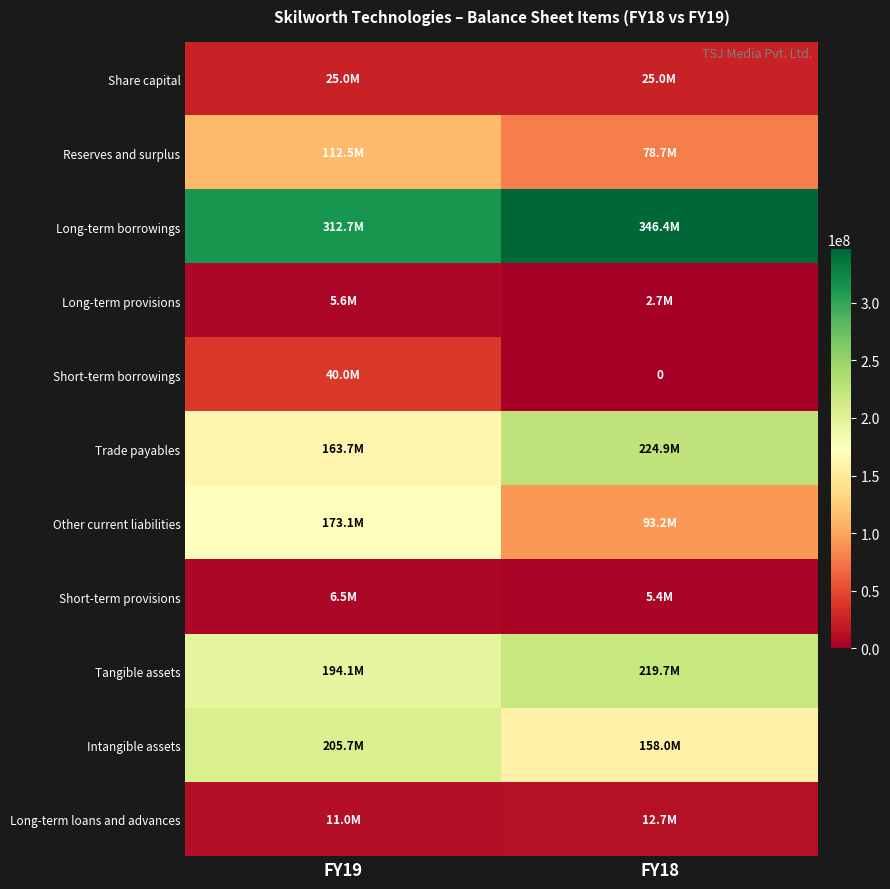

What is the sum of the Long-term provisions values at FY18 and FY19?

8263000